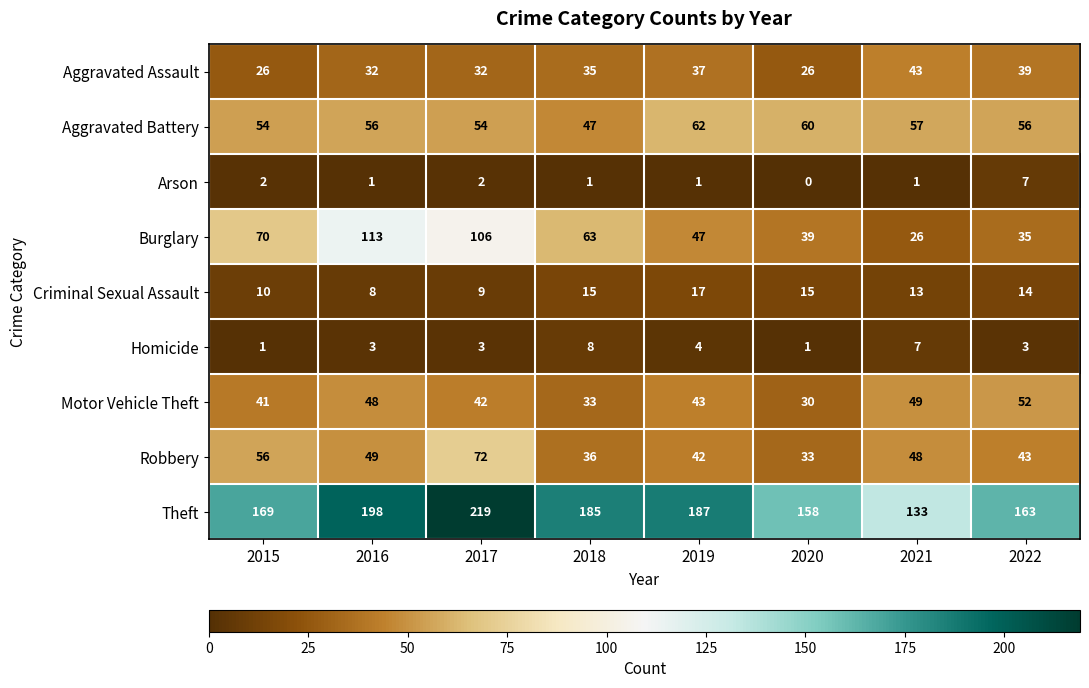

What is the average value of the Motor Vehicle Theft series?

42